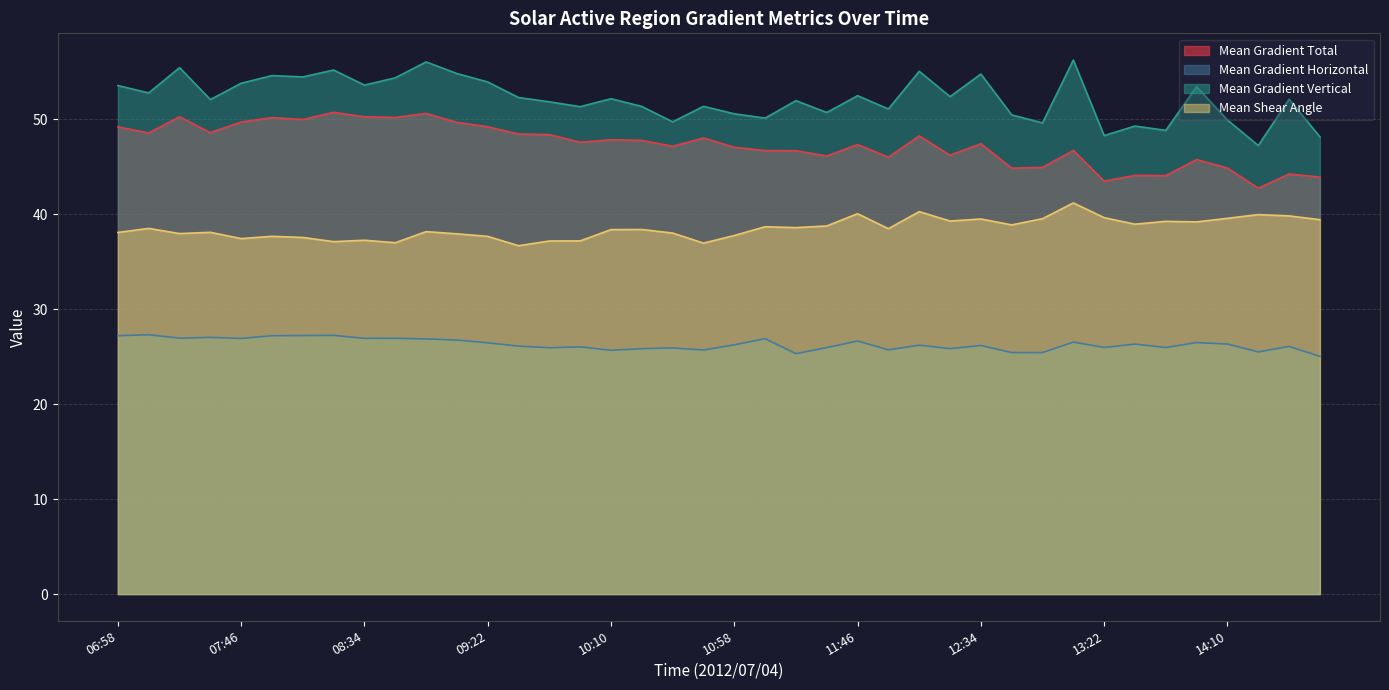

At how many categories does at least one series exceed 36?

40